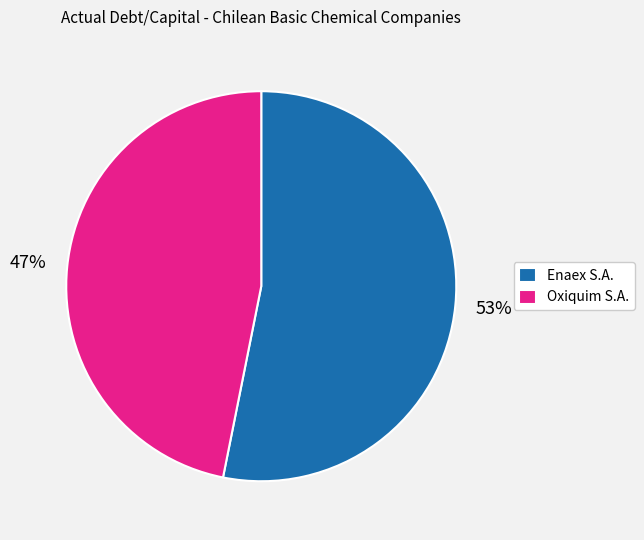

Which slice represents more than half of the pie?

Enaex S.A.